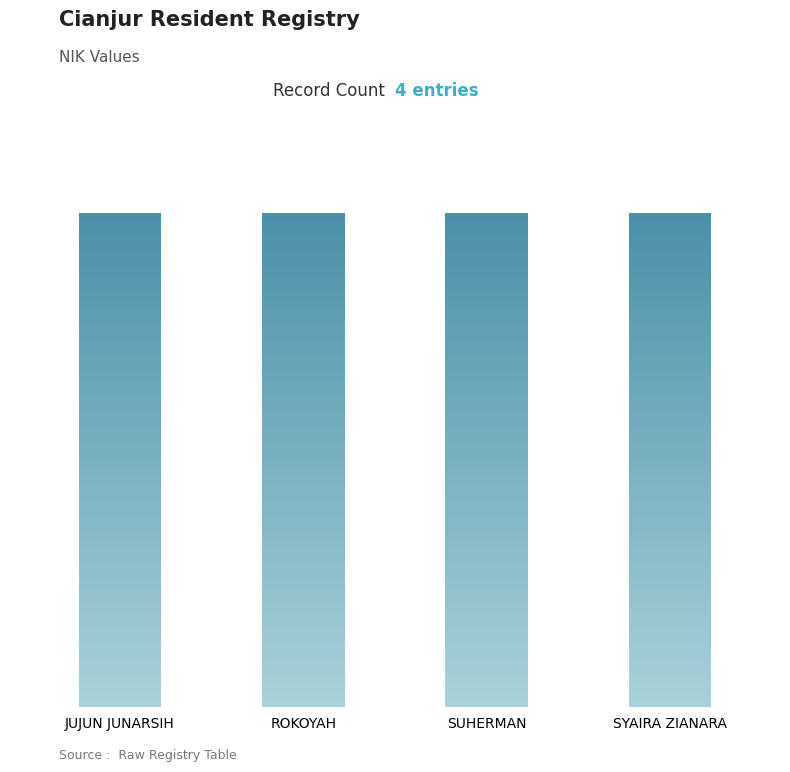

What is the sum of all values?

12812954931330020